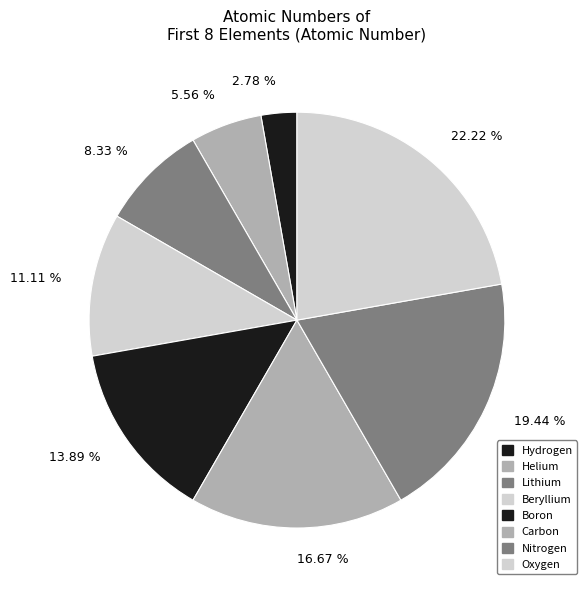

How many segments does this pie chart have?

8